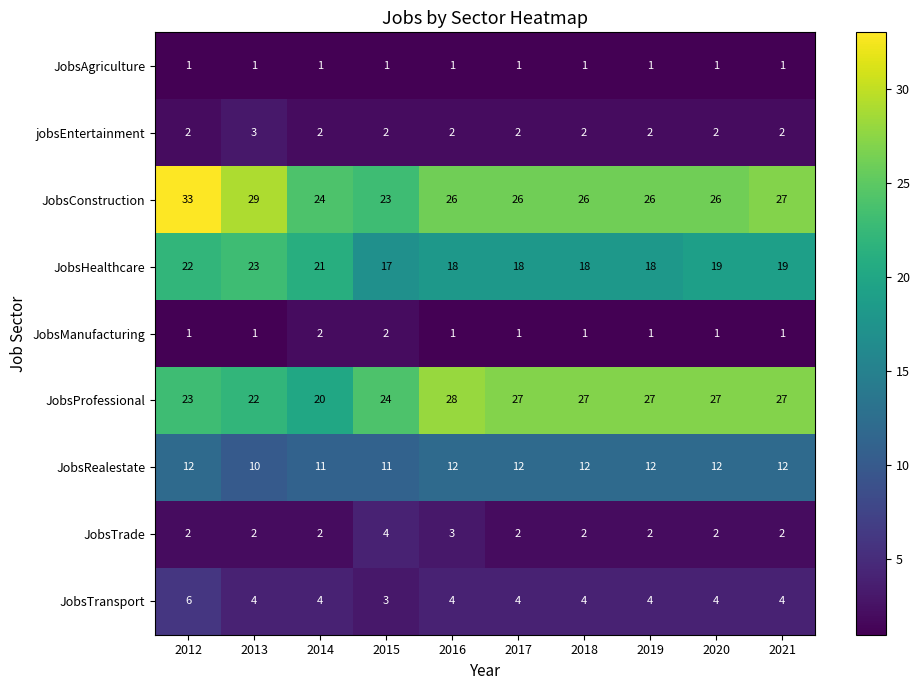

The JobsHealthcare series shows 17 at 2015. True or false?

True